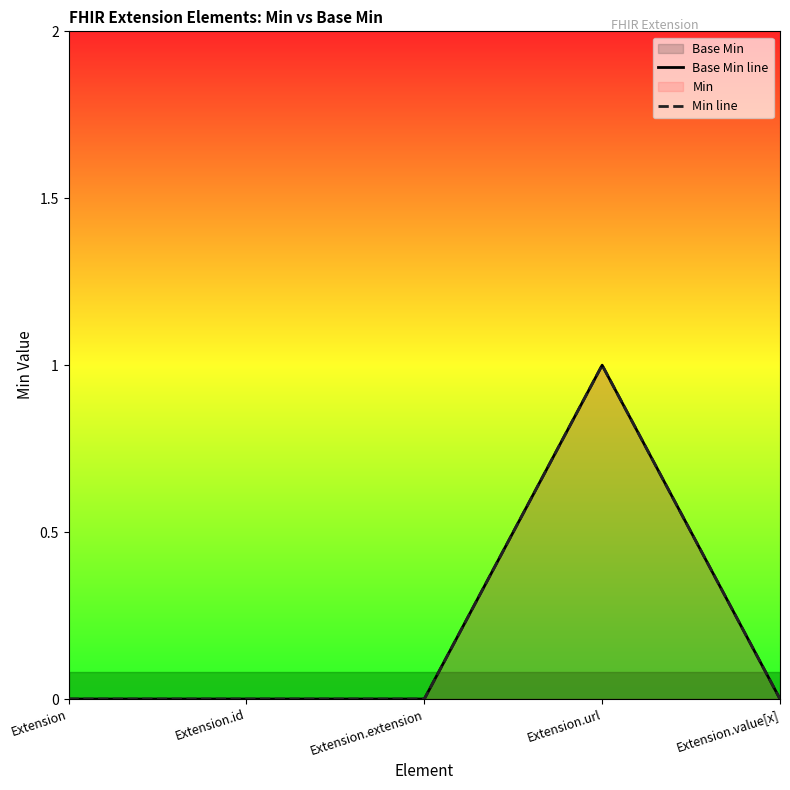

The value of Base Min line at Extension.url is 1. True or false?

False